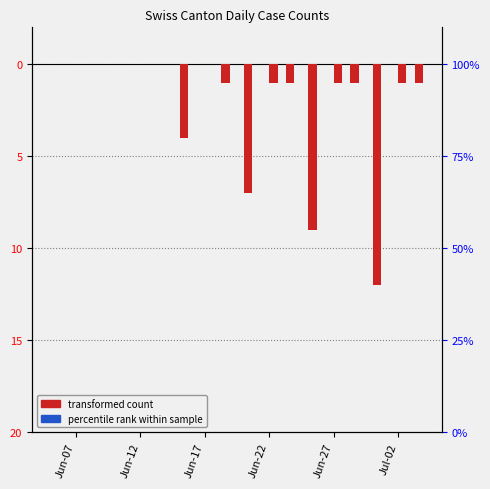

Which category has the lowest value in the CH series?

Jul-02